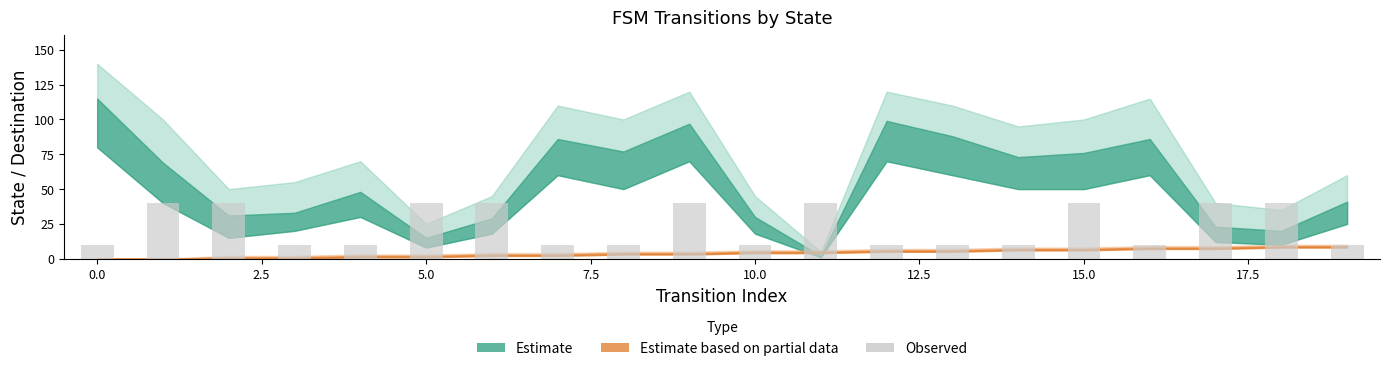

What is the difference between the maximum and second lowest values?

30